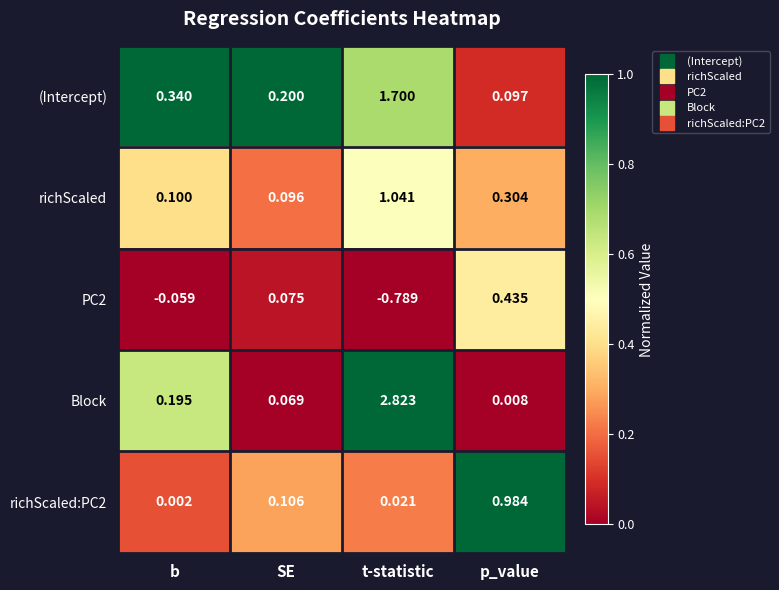

Where is richScaled nearest to the value 0?

SE